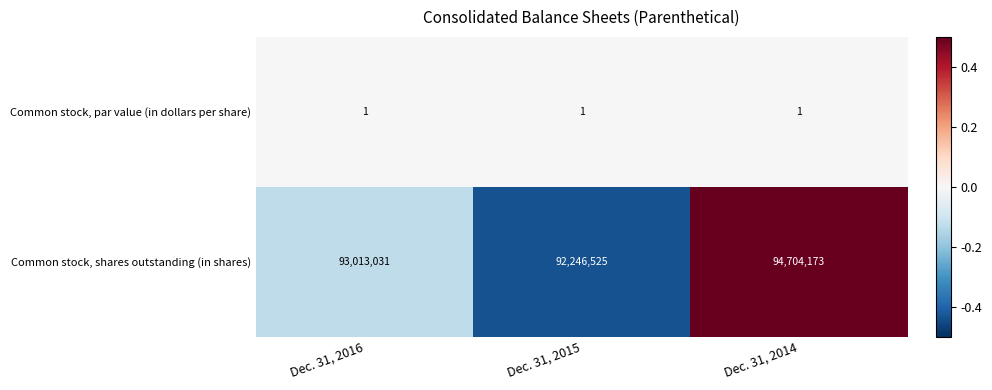

Rank the series by their maximum value, from lowest to highest.

Common stock, par value (in dollars per share), Common stock, shares outstanding (in shares)